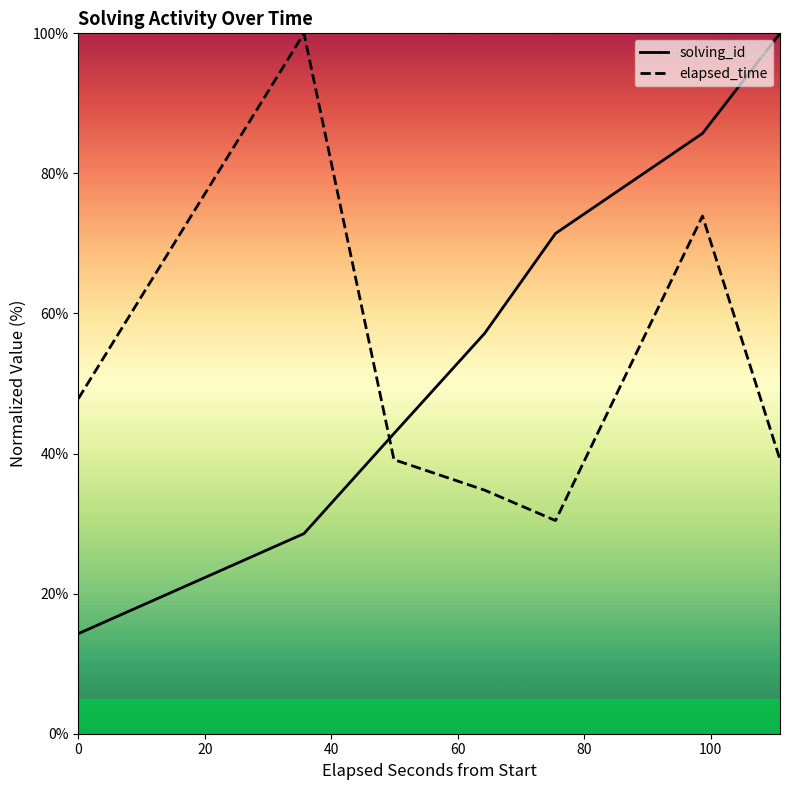

What is the average value of the elapsed_time series?

52.2